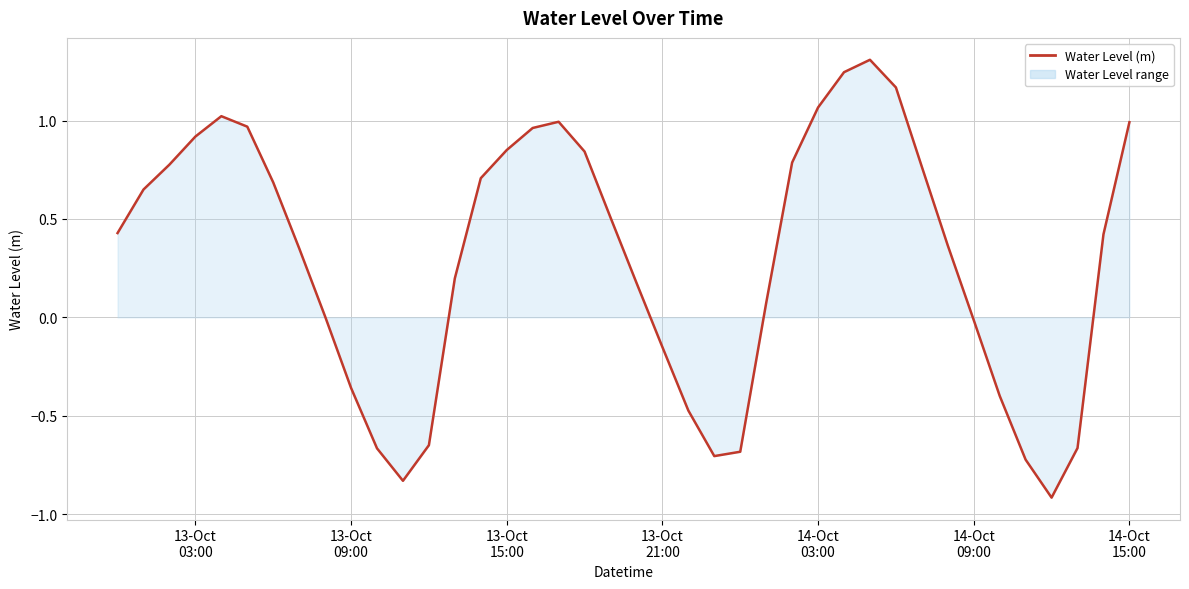

What is the difference between the maximum and minimum values?

2.2